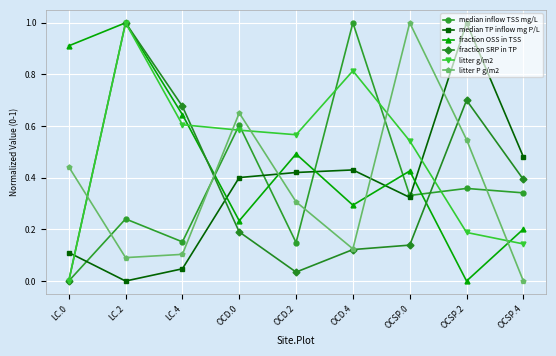

The value of median inflow TSS mg/L at LC.4 is 0.2. True or false?

True